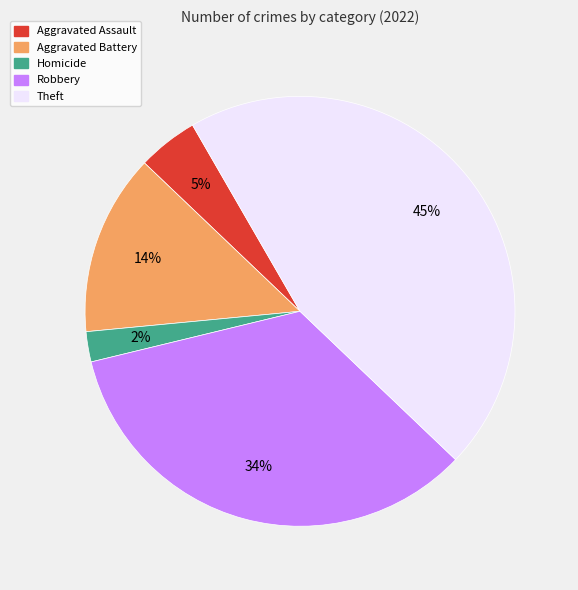

To the nearest percent, what is the difference between the largest and smallest slice percentages?

43%